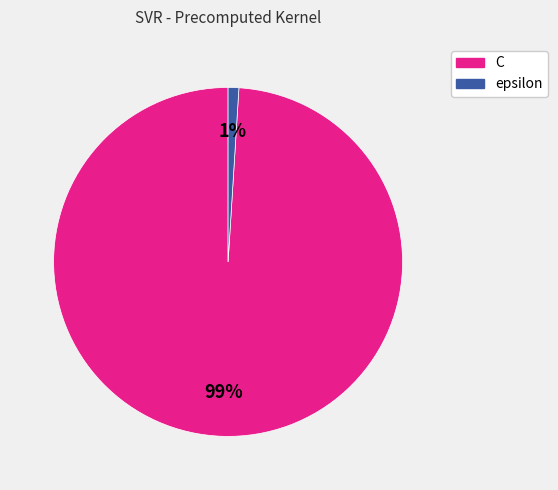

Is epsilon the majority of the pie?

No